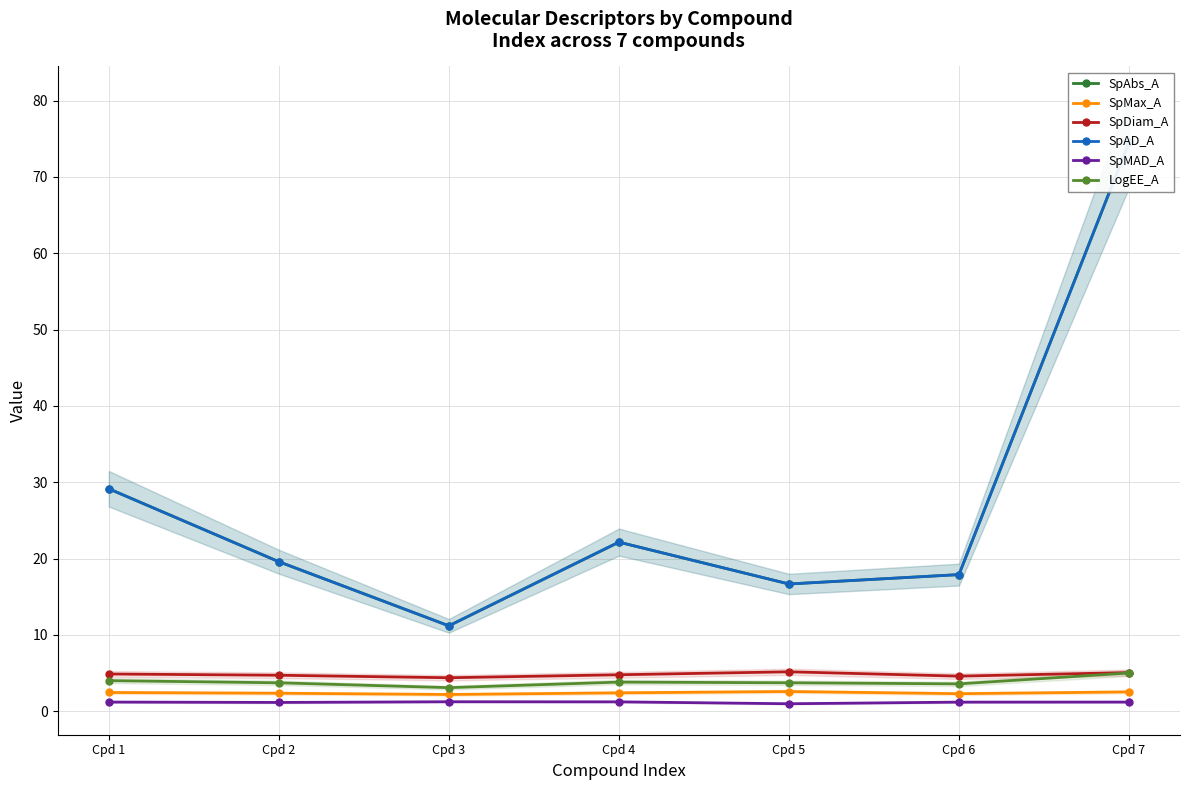

At which label is SpAbs_A closest to 42?

Cpd 1